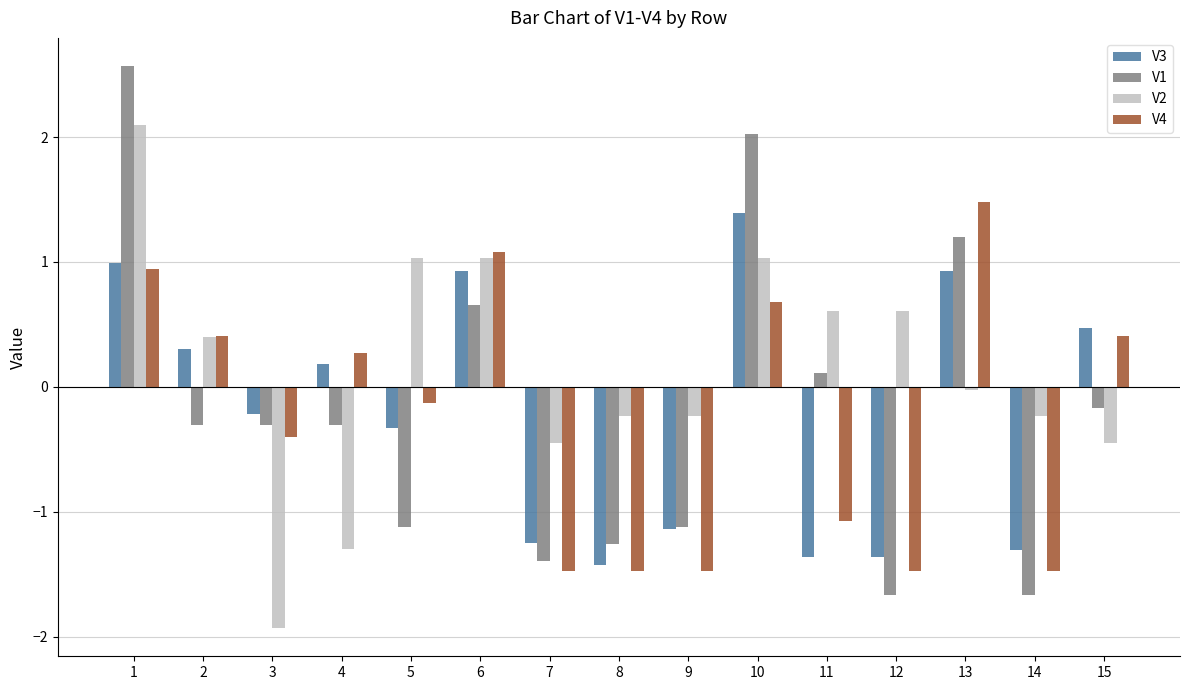

What is the sum of the V3 values at 15 and 2?

0.8